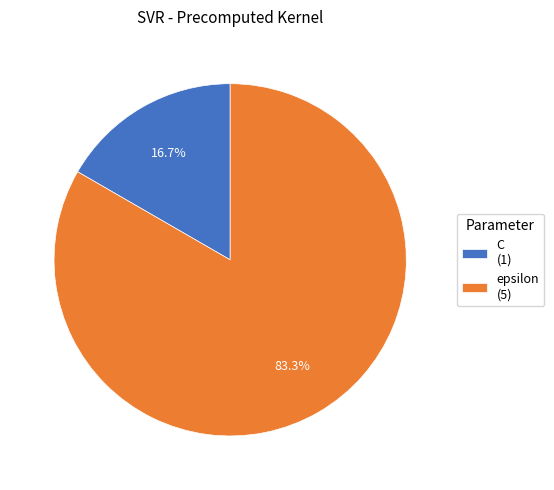

To the nearest percent, what is the combined percentage of epsilon and C?

100%